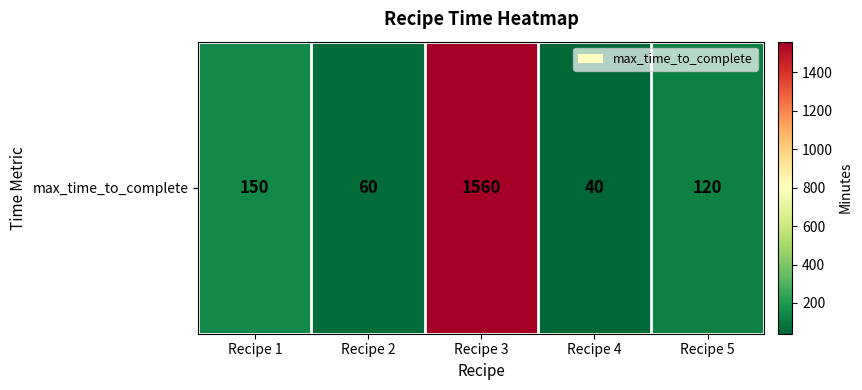

What is the maximum value shown in the chart?

1560